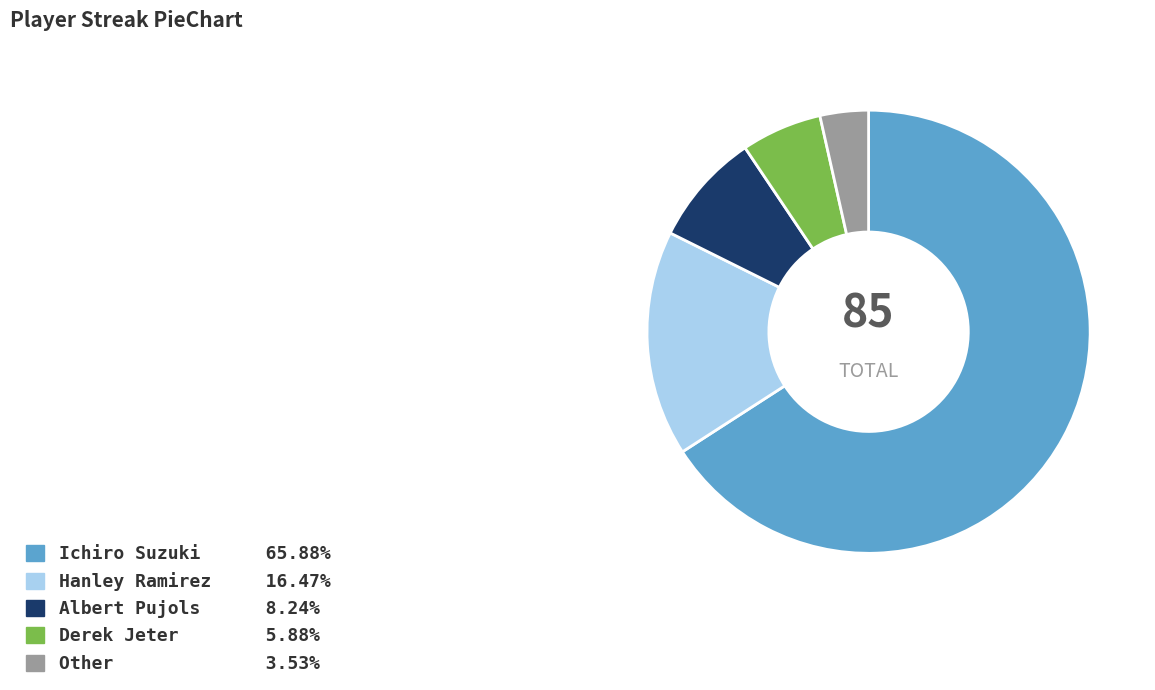

Rank the categories by value from lowest to highest.

Other, Derek Jeter, Albert Pujols, Hanley Ramirez, Ichiro Suzuki